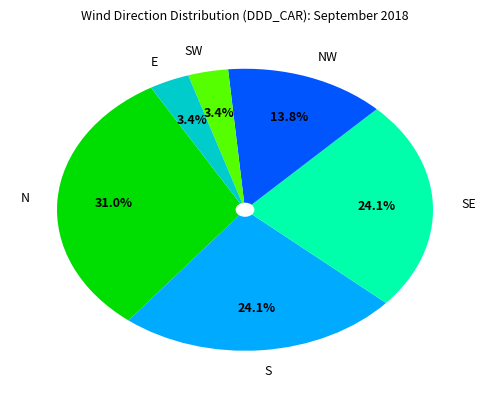

What is the total percentage of SW and S?

27.6%